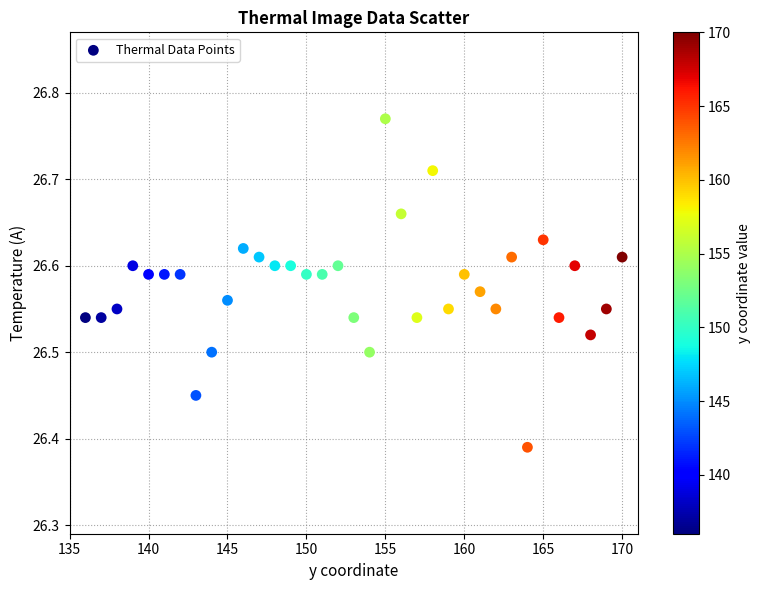

What is the range of X values (max minus min)?

34.0